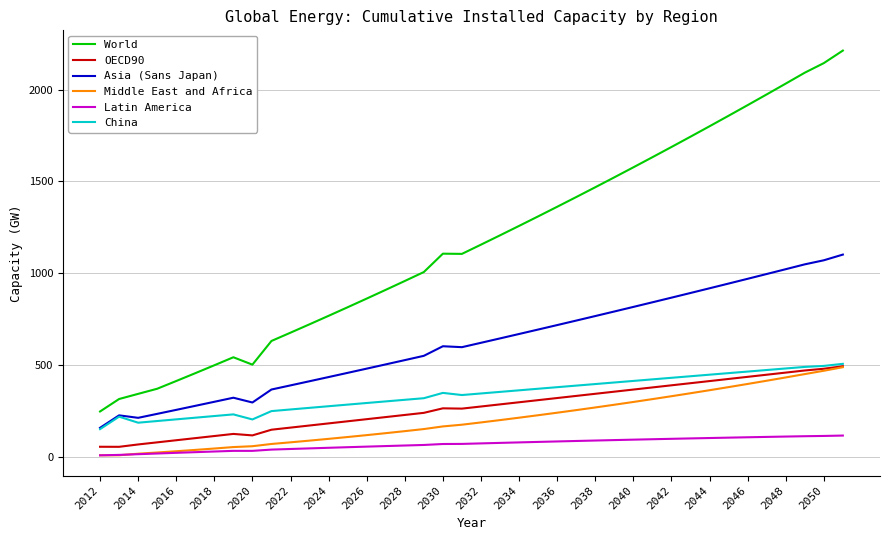

What is the average value of the Latin America series?

67.1